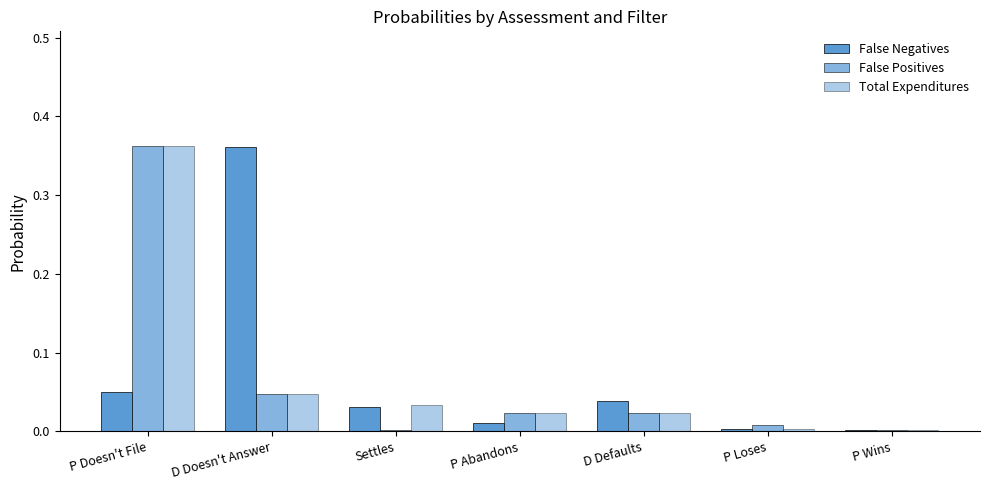

What is the difference between the maximum and minimum values in the Total Expenditures series?

0.4